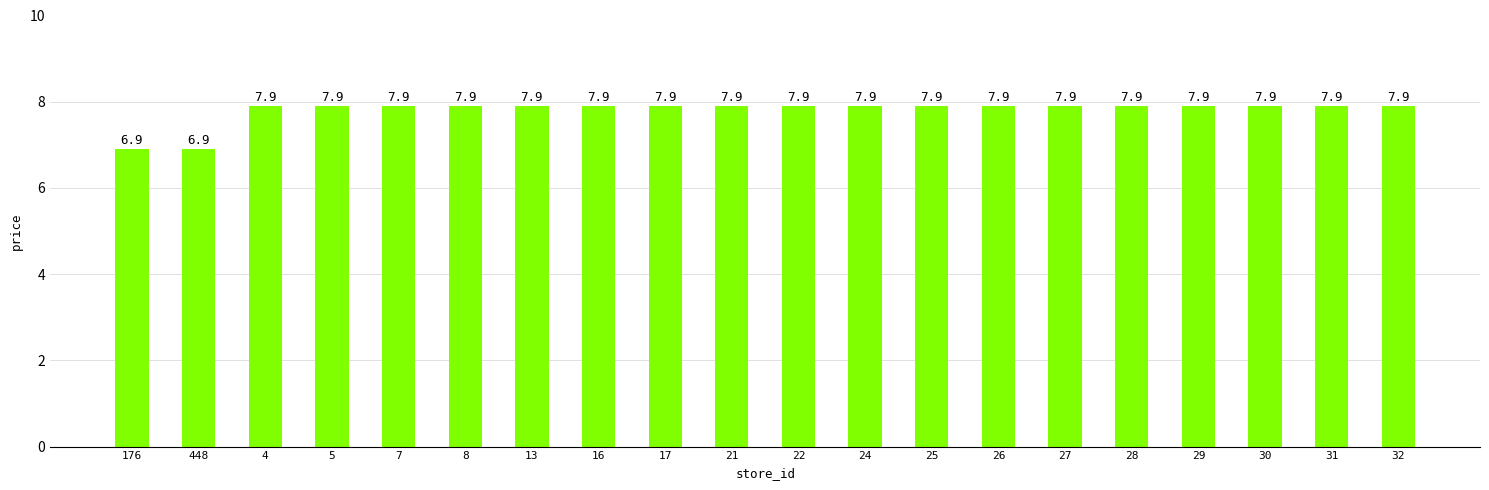

What is the label of the 18th bar from the right?

4